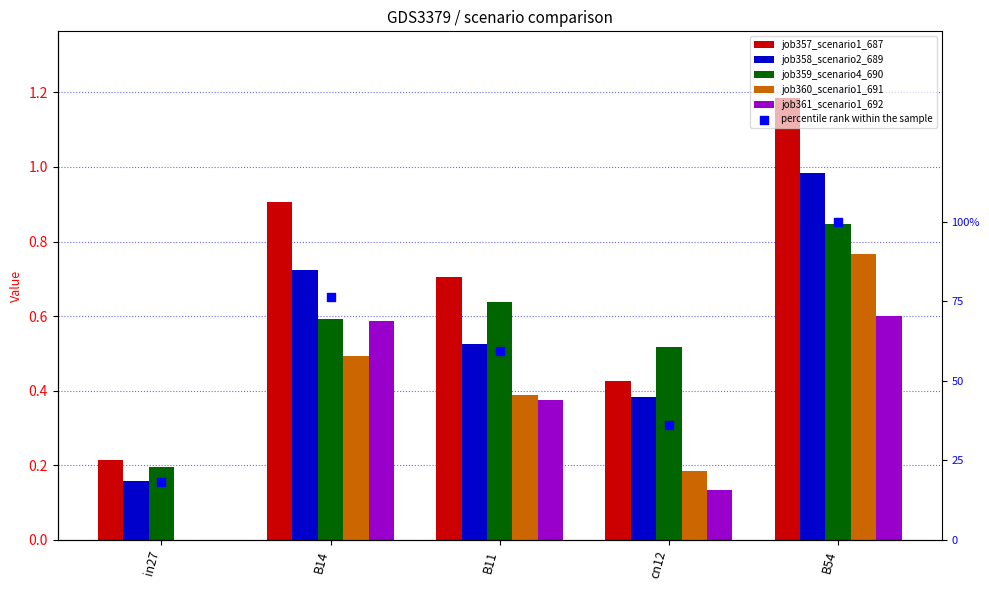

Which series contains the lowest Y value?

job360_scenario1_691